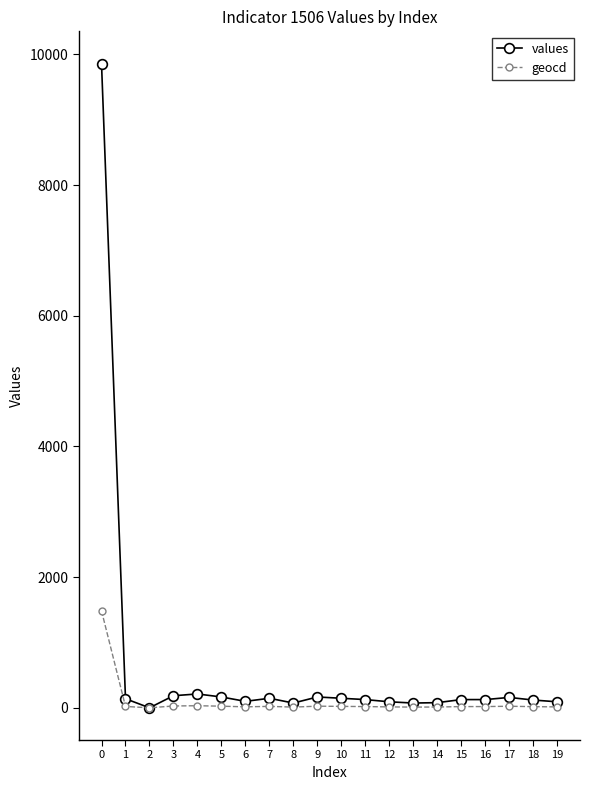

What is the difference between the maximum and minimum values in the values series?

9860